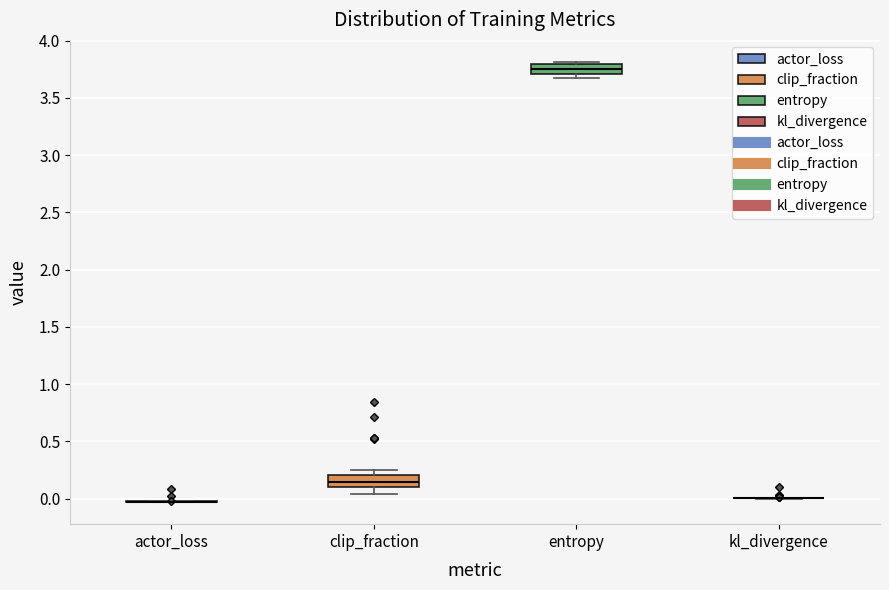

Reading left to right, transcribe this box plot: for each box, give where its median line is, the range the box spans, and where its two whiskers end, as read against the y-axis. The values are not printed on the chart, so give them approximately, as read against the axis.

actor_loss: box collapsed to a line at -0.05, whiskers -0.05 to 0.00
clip_fraction: median 0.15, box 0.10 to 0.20, whiskers 0.05 to 0.25
entropy: median 3.75, box 3.70 to 3.80, whiskers 3.70 (just below the box's lower edge) to 3.80 (just above the box's upper edge)
kl_divergence: box collapsed to a line at 0.00, whiskers 0.00 to 0.00